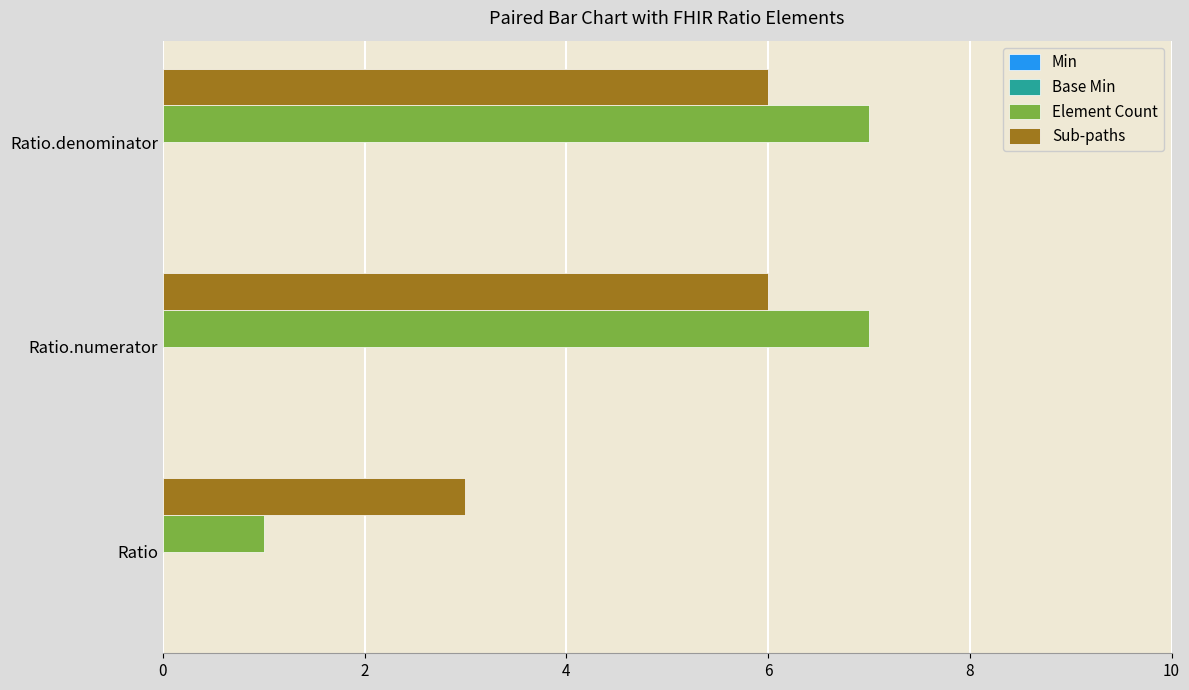

Rank the series by their maximum value, from highest to lowest.

Element Count, Sub-paths